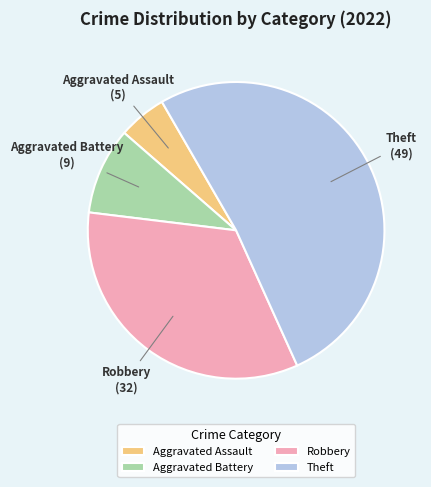

Is there any slice that represents more than half of the pie?

Yes